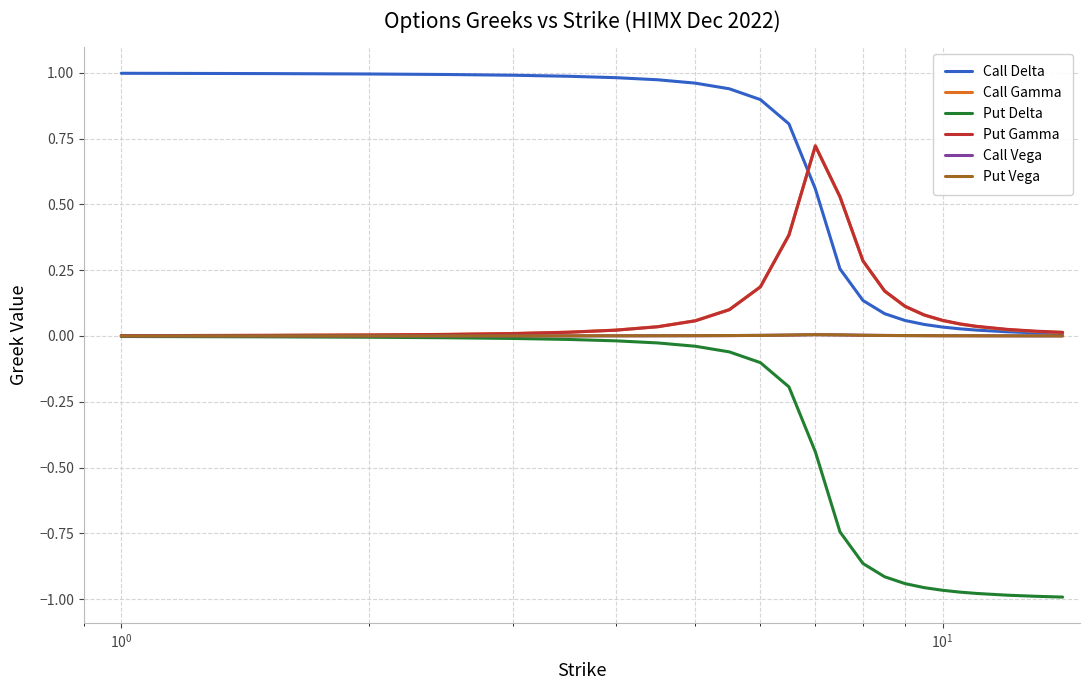

Which series has the largest total across all categories?

Call Delta